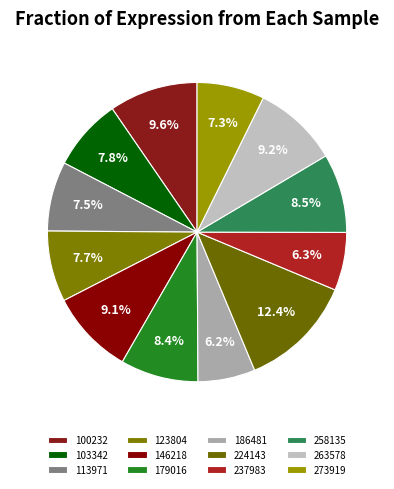

True or false: 123804 accounts for 1% of the total.

False